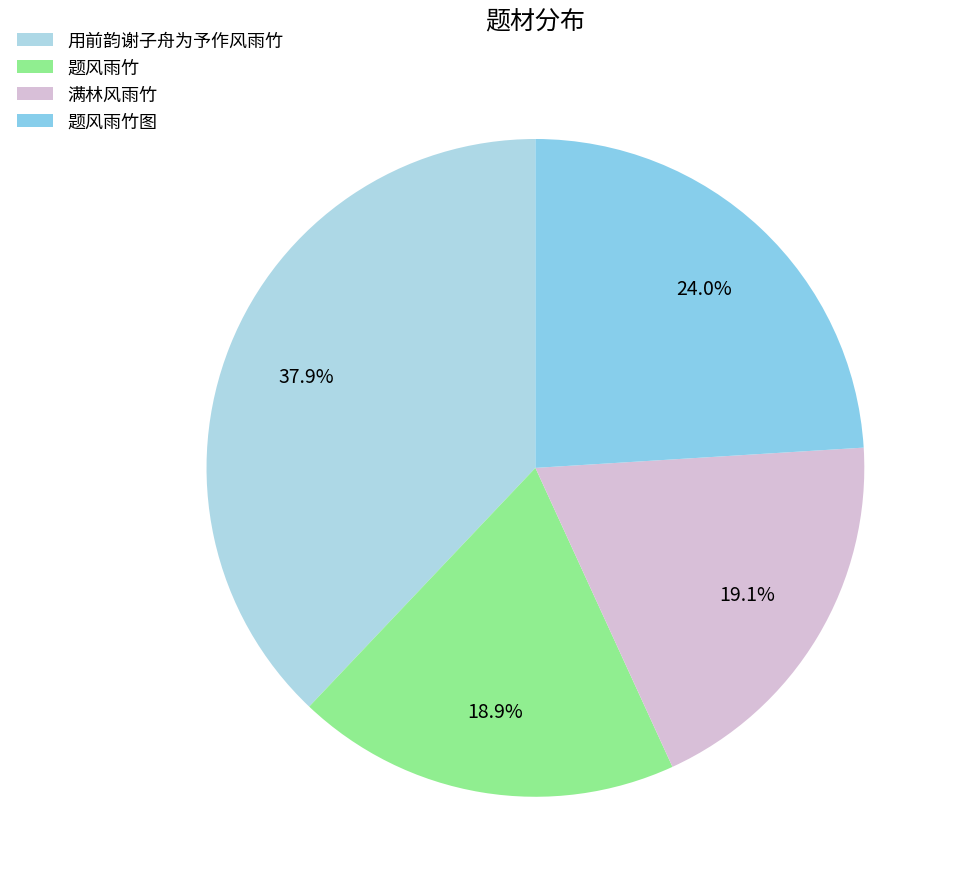

How many slices are in this pie chart?

4